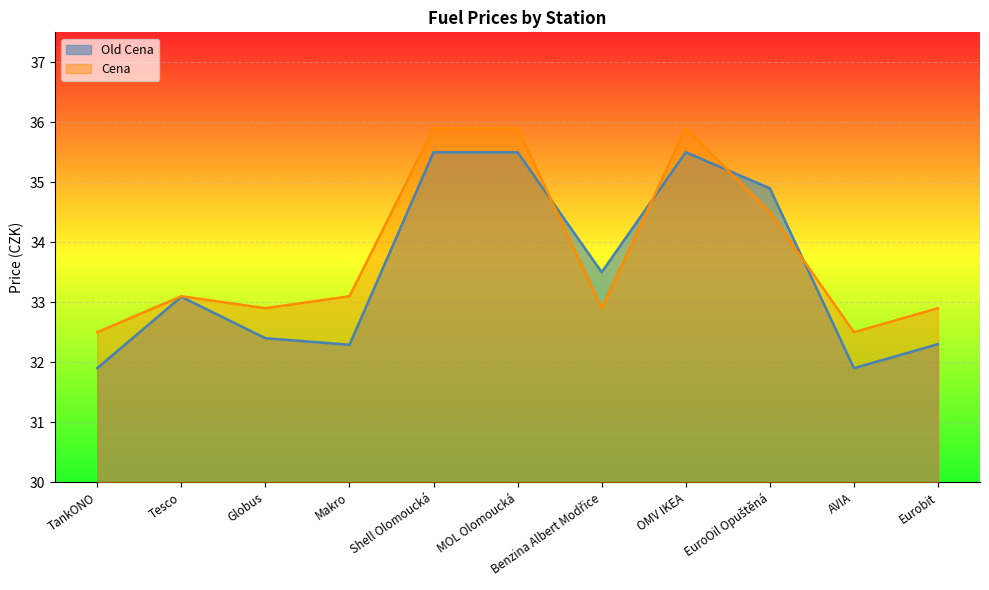

How many data points in Cena are above 33?

6